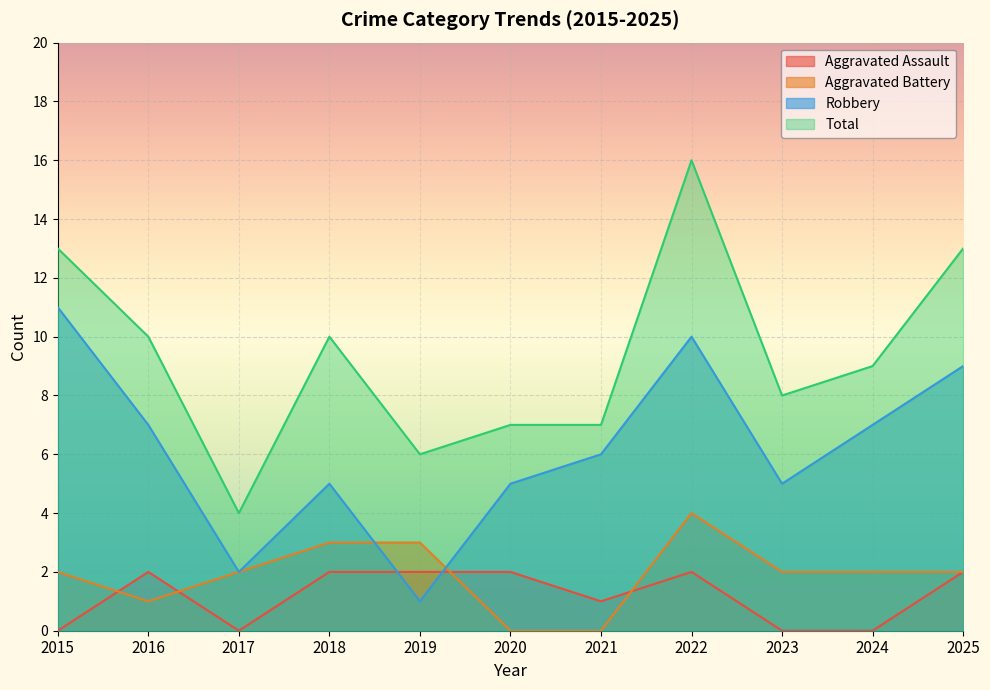

What are all the series names shown in the legend?

Aggravated Assault, Aggravated Battery, Robbery, Total